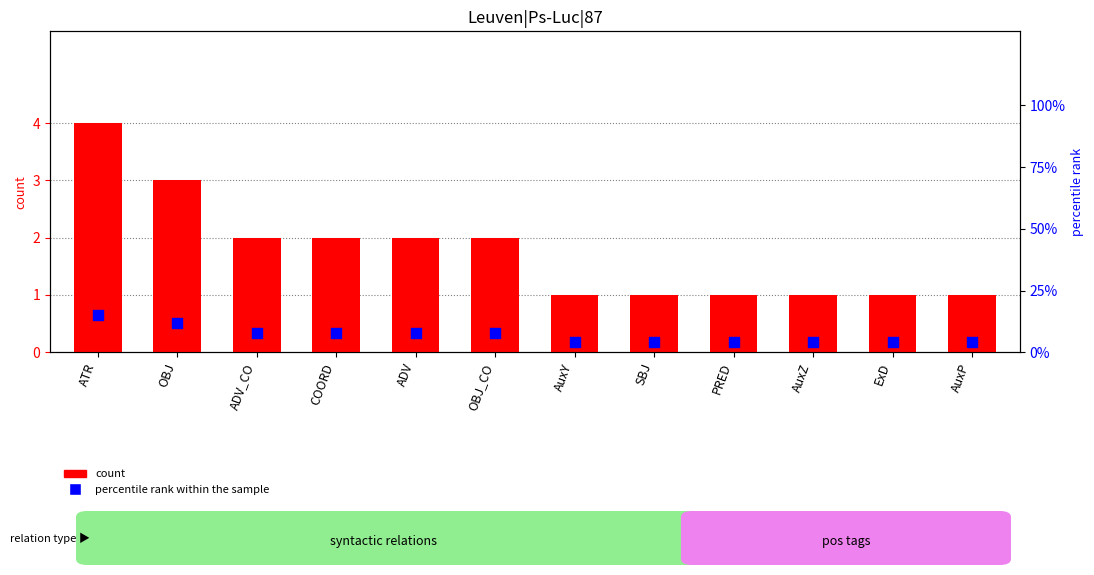

What is the total value across all series at ADV_CO?

10